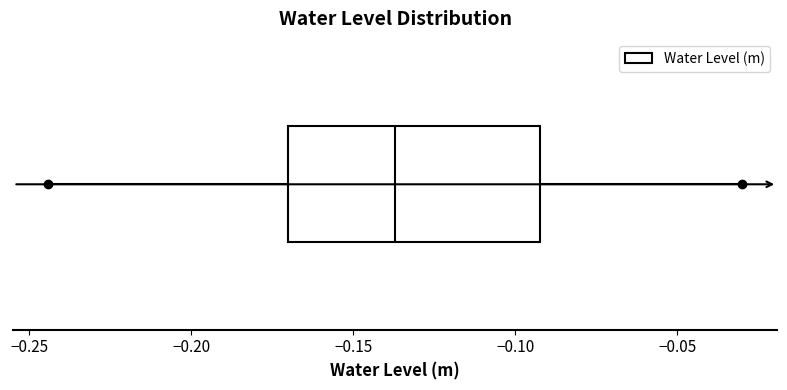

Transcribe this box plot: give where the median line is, the range the box spans, and where the two whiskers end, as read against the x-axis. The values are not printed on the chart, so give them approximately, as read against the axis.

median -0.135, box -0.170 to -0.090, whiskers -0.245 to -0.030